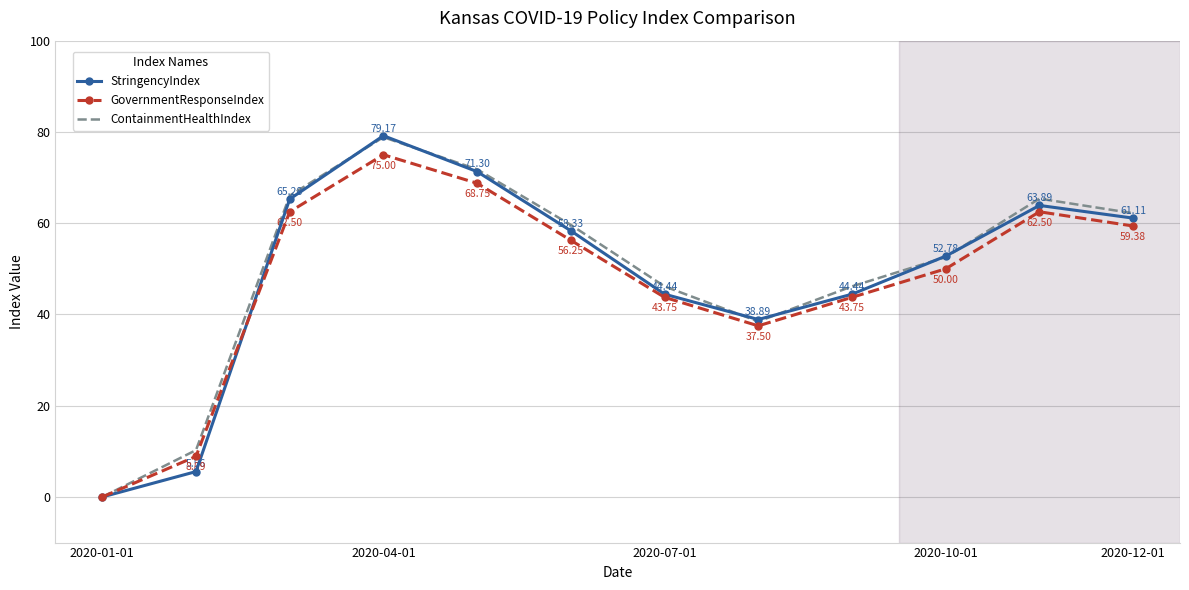

Which series has the largest total across all categories?

ContainmentHealthIndex